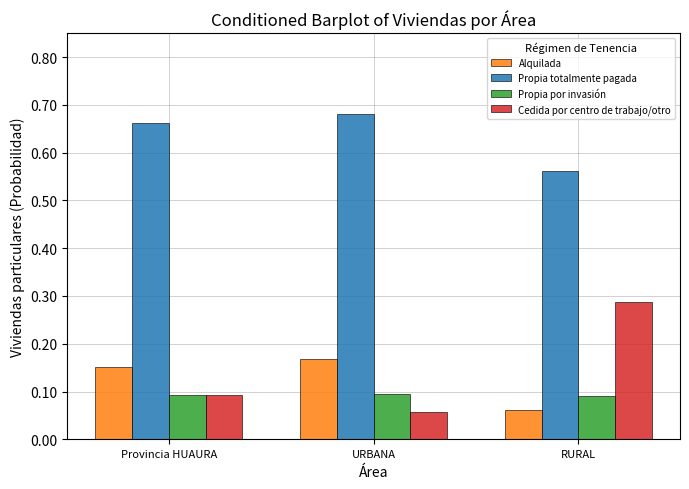

What is the sum of the Cedida por centro de trabajo/otro values at Provincia HUAURA and RURAL?

0.4